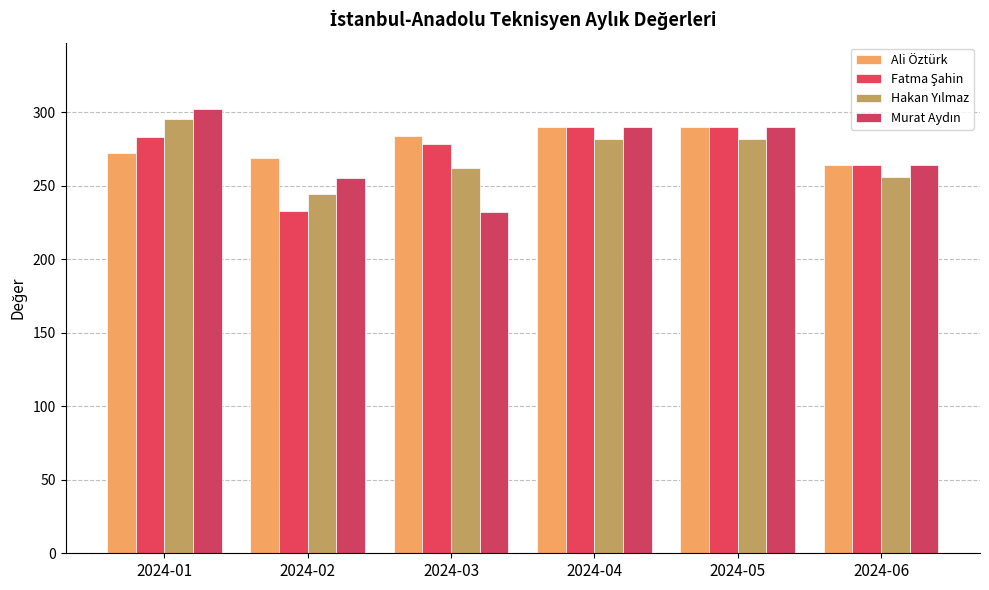

Reading right to left, transcribe all the data shown in this chart.

Ali Öztürk: 264	290	290	284	269	272
Fatma Şahin: 264	290	290	278	233	283
Hakan Yılmaz: 256	282	282	262	244	295
Murat Aydın: 264	290	290	232	255	302